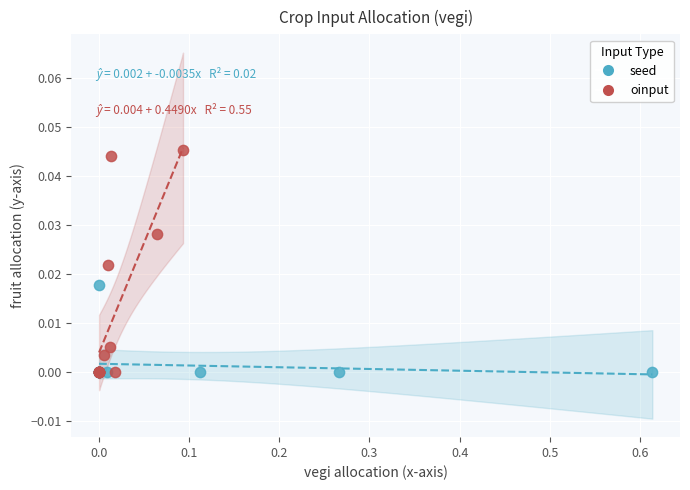

Which series has the largest Y range (max minus min)?

oinput